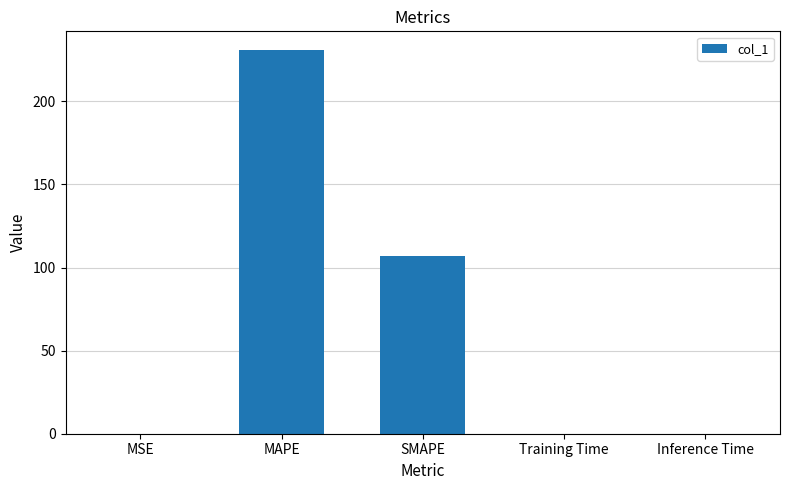

Between Training Time and MAPE, which is larger?

MAPE